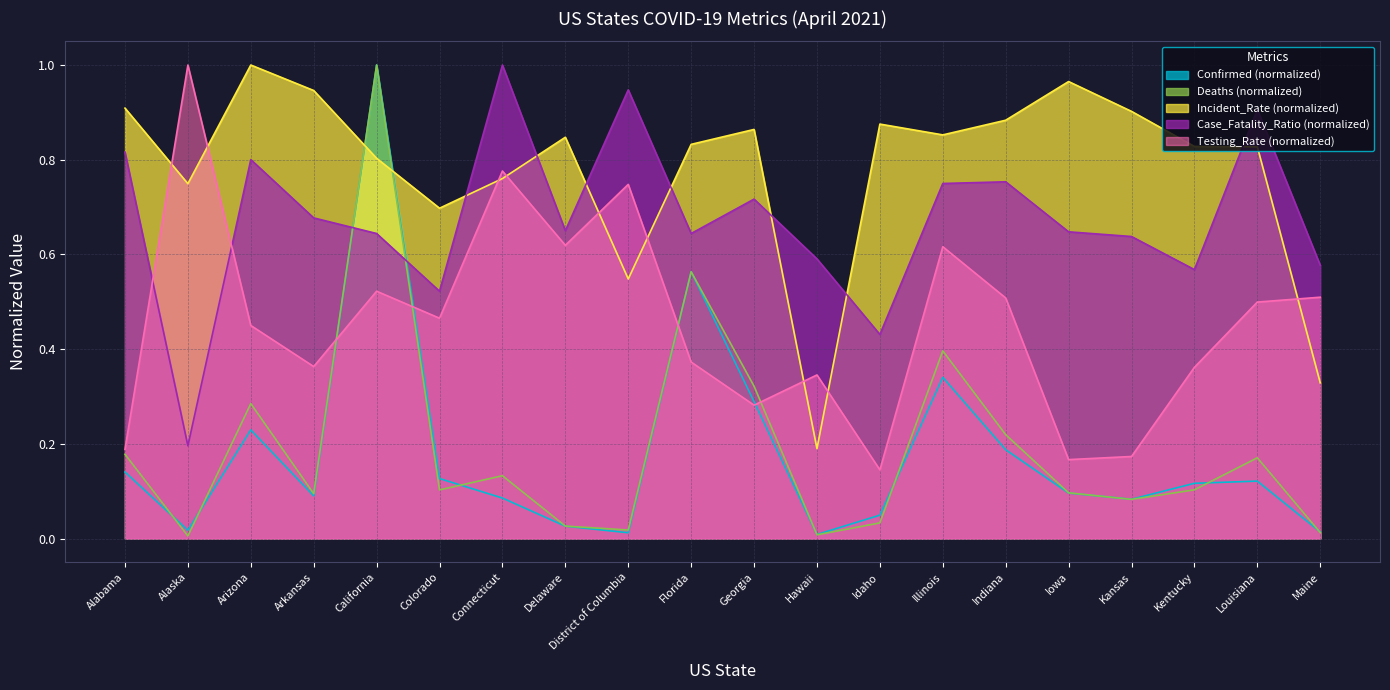

Does the chart have visible grid lines?

Yes